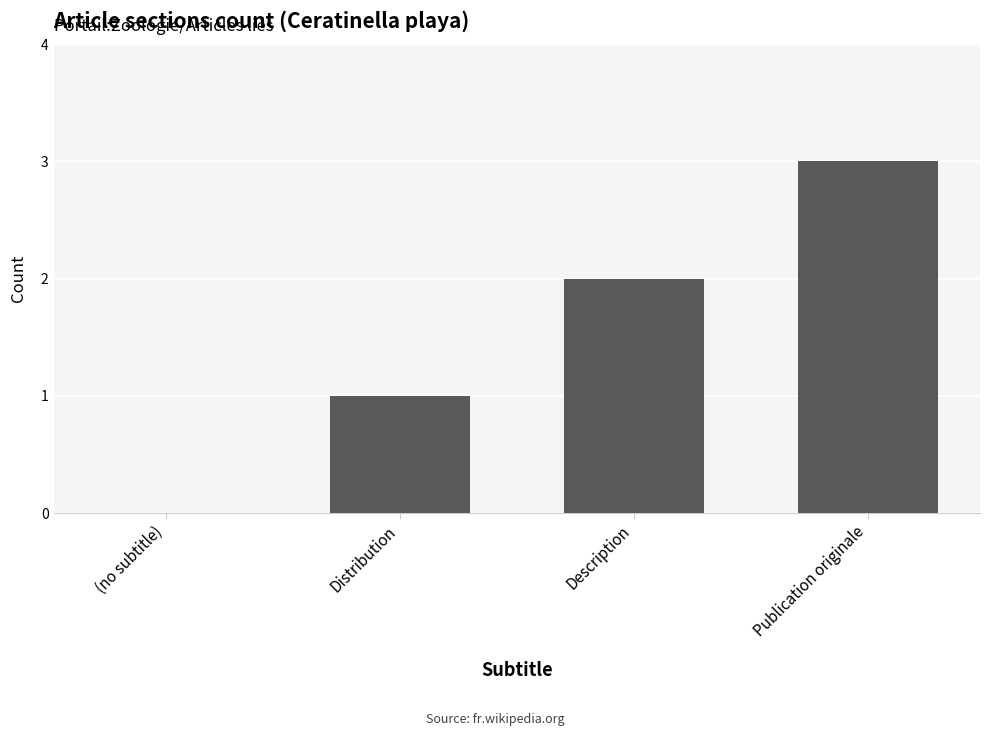

What is the sum of the values at Description and (no subtitle)?

2